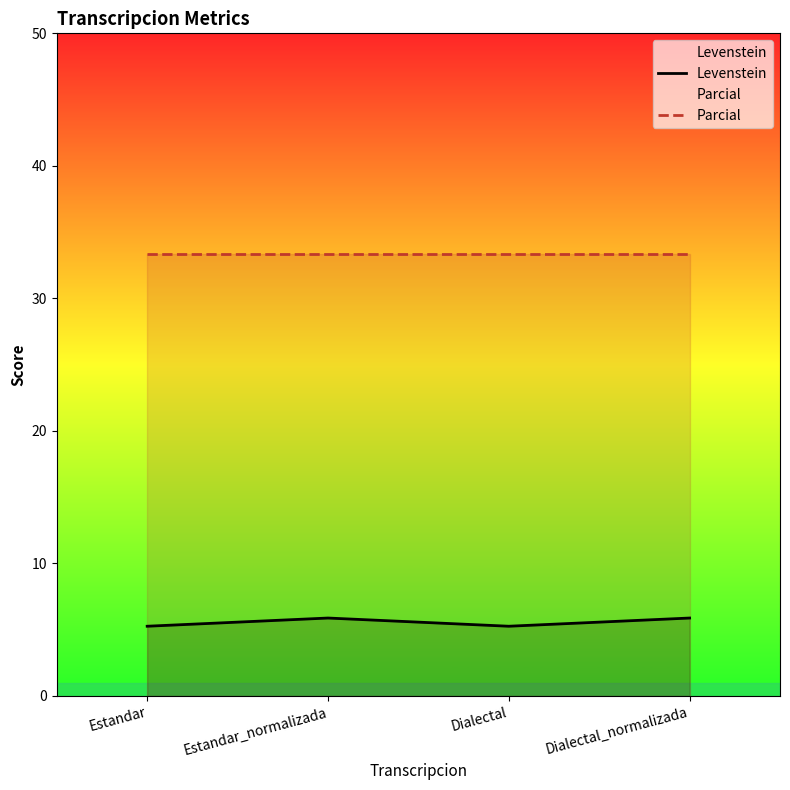

What is the sum of the Parcial values at Dialectal_normalizada and Estandar?

66.7